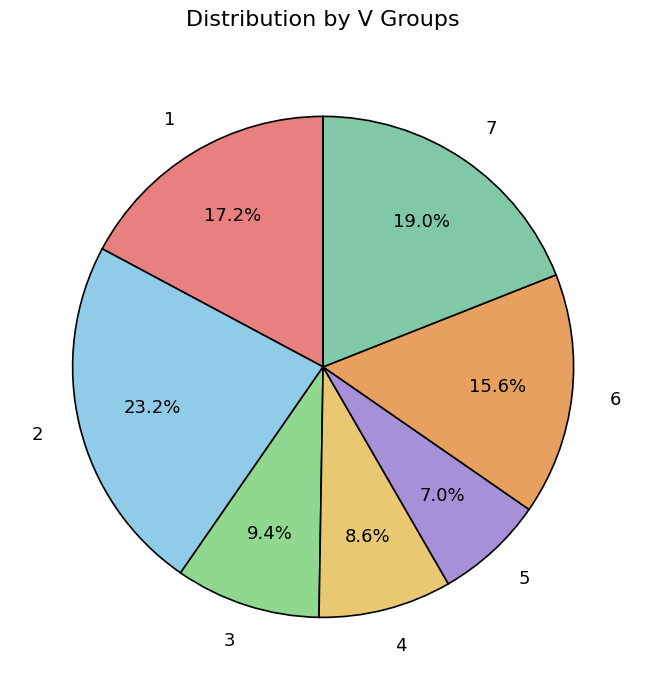

Is it true that 7 is 19% of the pie?

True